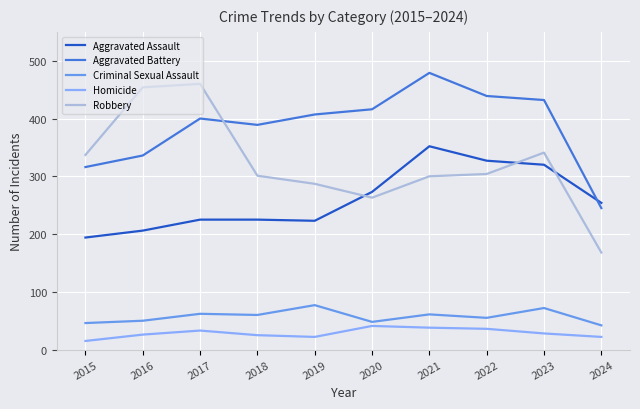

True or false: Criminal Sexual Assault and Homicide intersect in this chart.

False